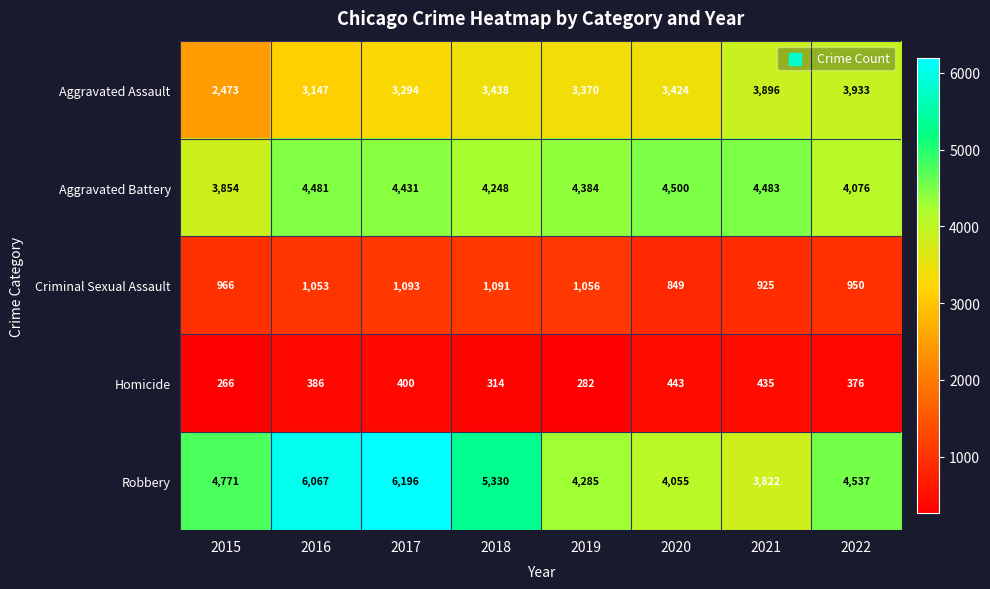

The value of Homicide at 2017 is 623. True or false?

False